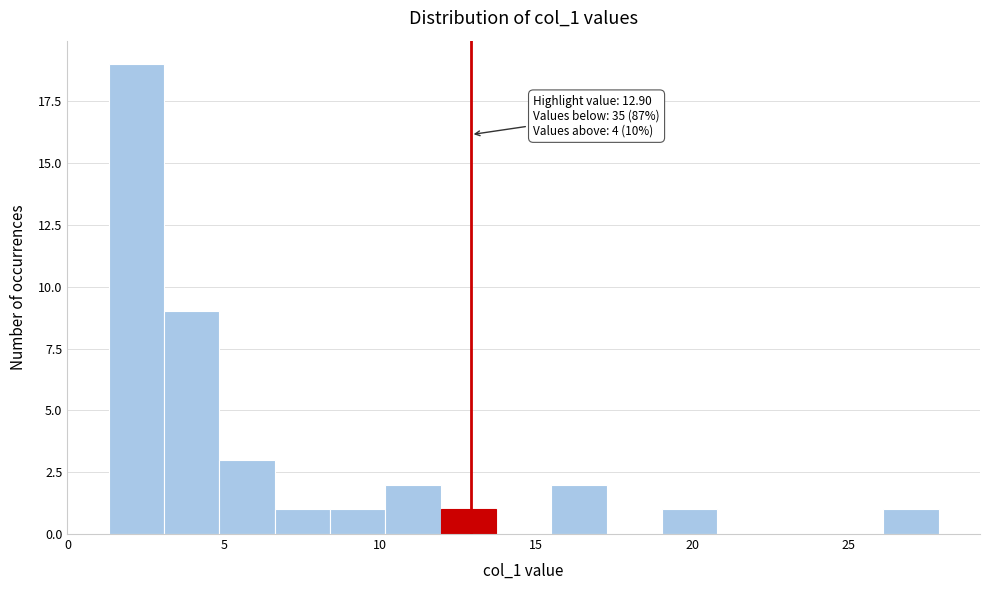

Around what value on the x-axis is the tallest bar? Give the approximate position of its centre, as read against the axis.

2.0